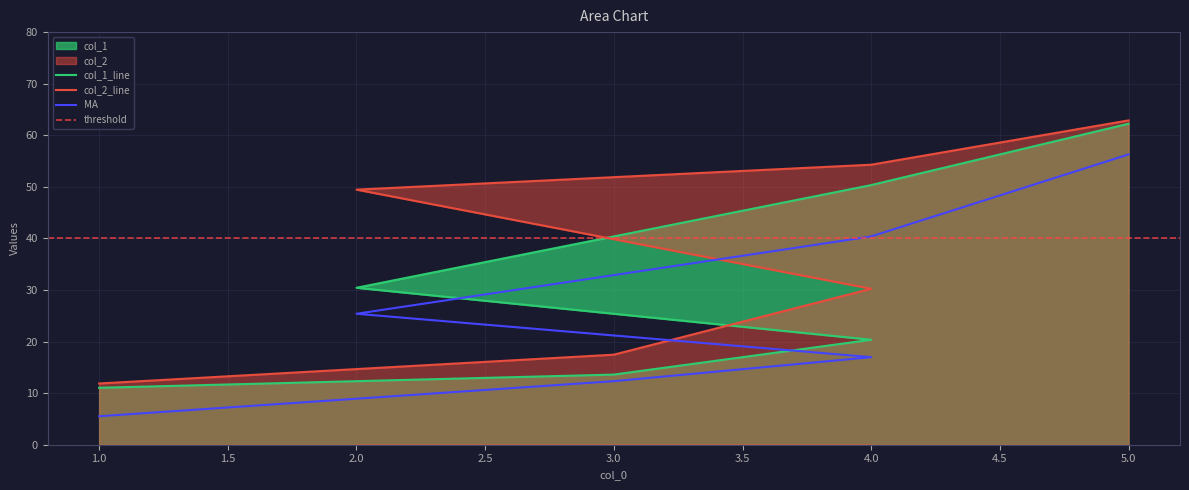

Between 3 and 4, which series saw the biggest shift?

col_2